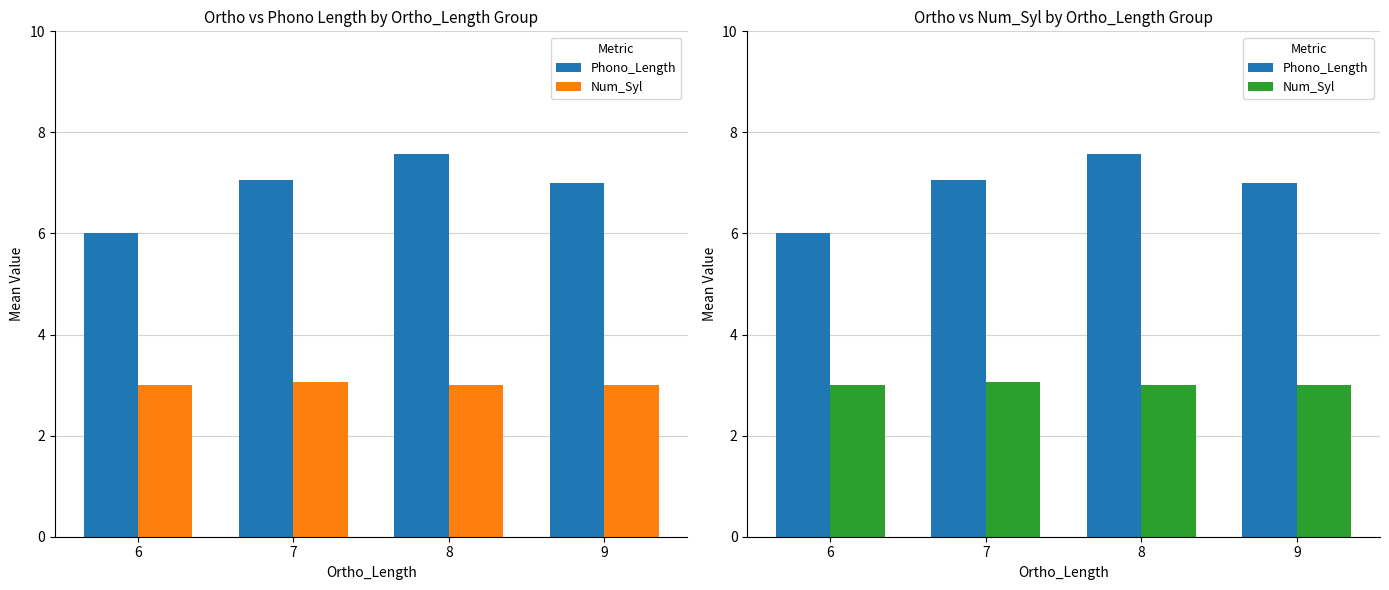

How many series are shown in this chart?

2